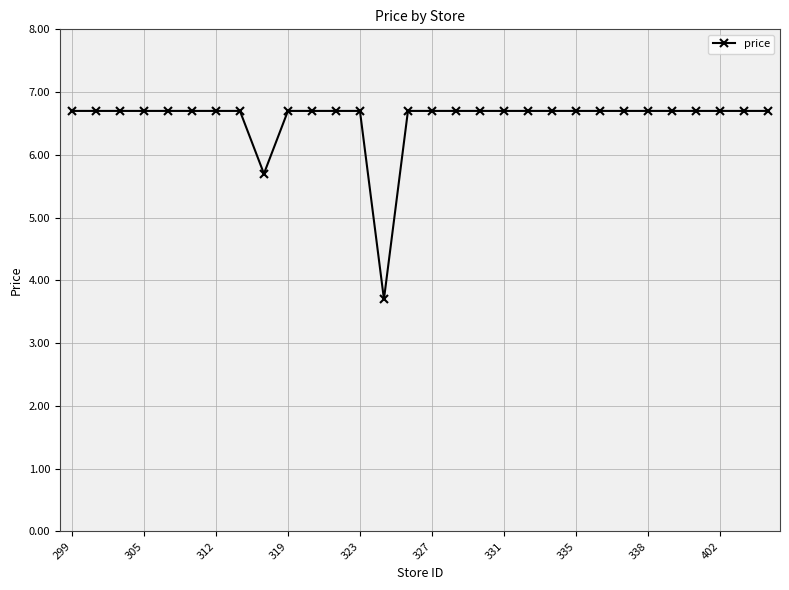

Reading left to right, extract all data points from this chart.

6.7	6.7	6.7	6.7	6.7	6.7	6.7	6.7	5.7	6.7	6.7	6.7	6.7	3.7	6.7	6.7	6.7	6.7	6.7	6.7	6.7	6.7	6.7	6.7	6.7	6.7	6.7	6.7	6.7	6.7